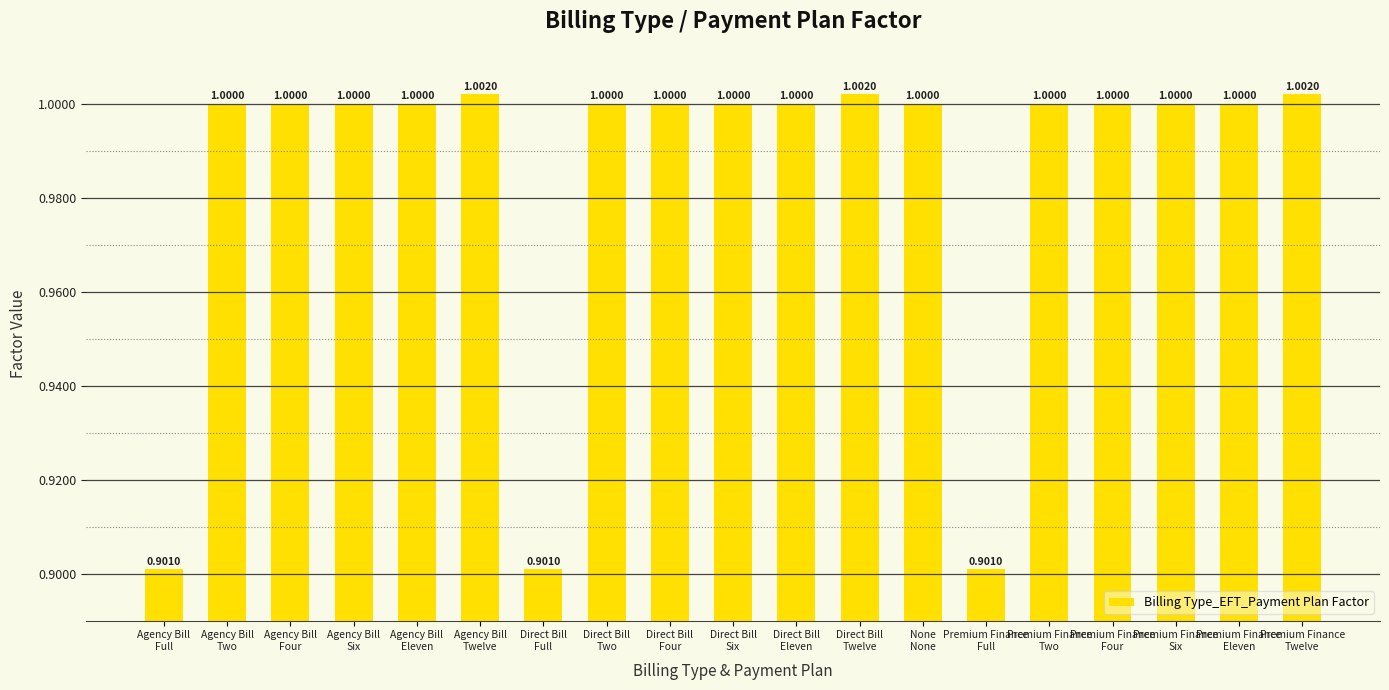

What is the sum of all values?

18.7